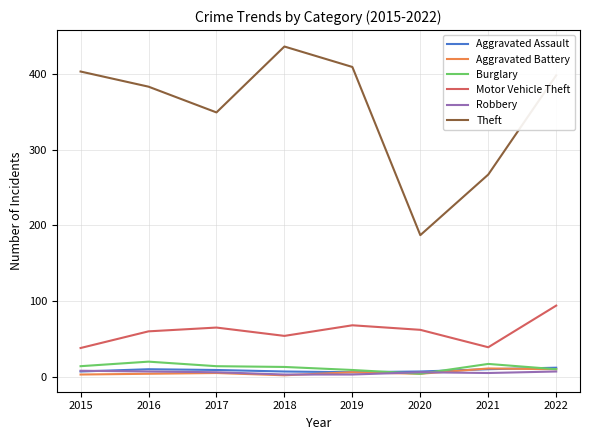

Count the number of data series in this chart.

6